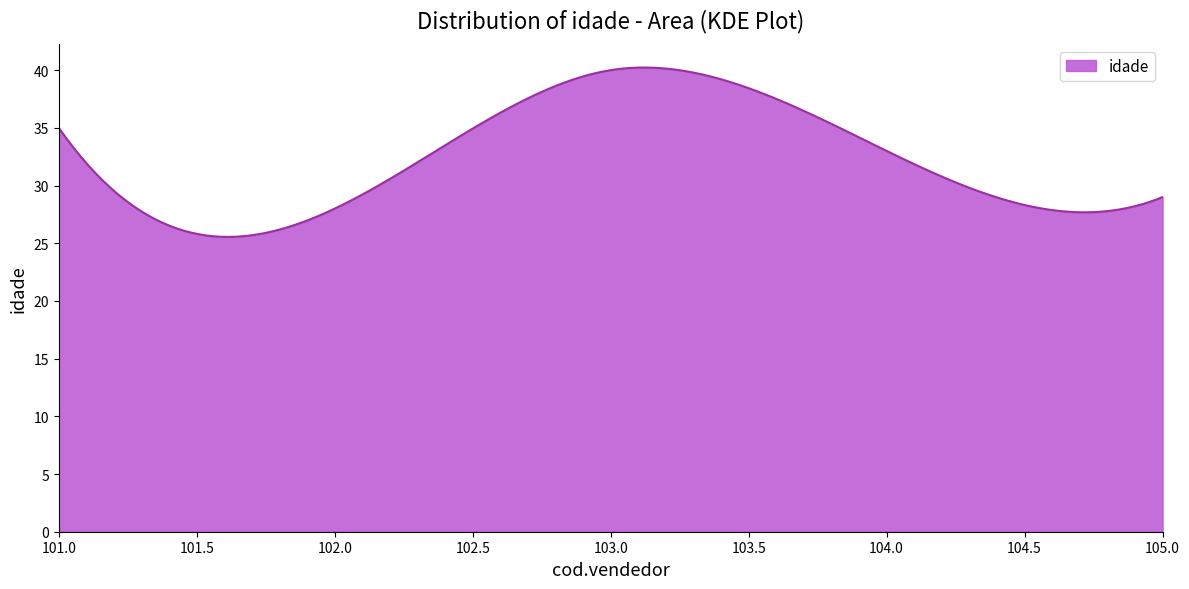

How many lines are shown in the chart?

1